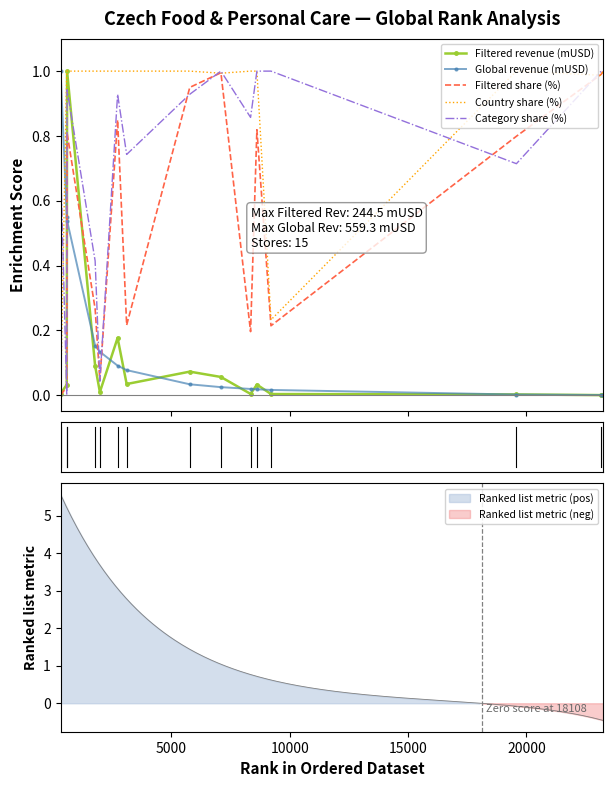

Which series ends up on top after the final intersection of Filtered revenue (mUSD) and Category share (%)?

Category share (%)